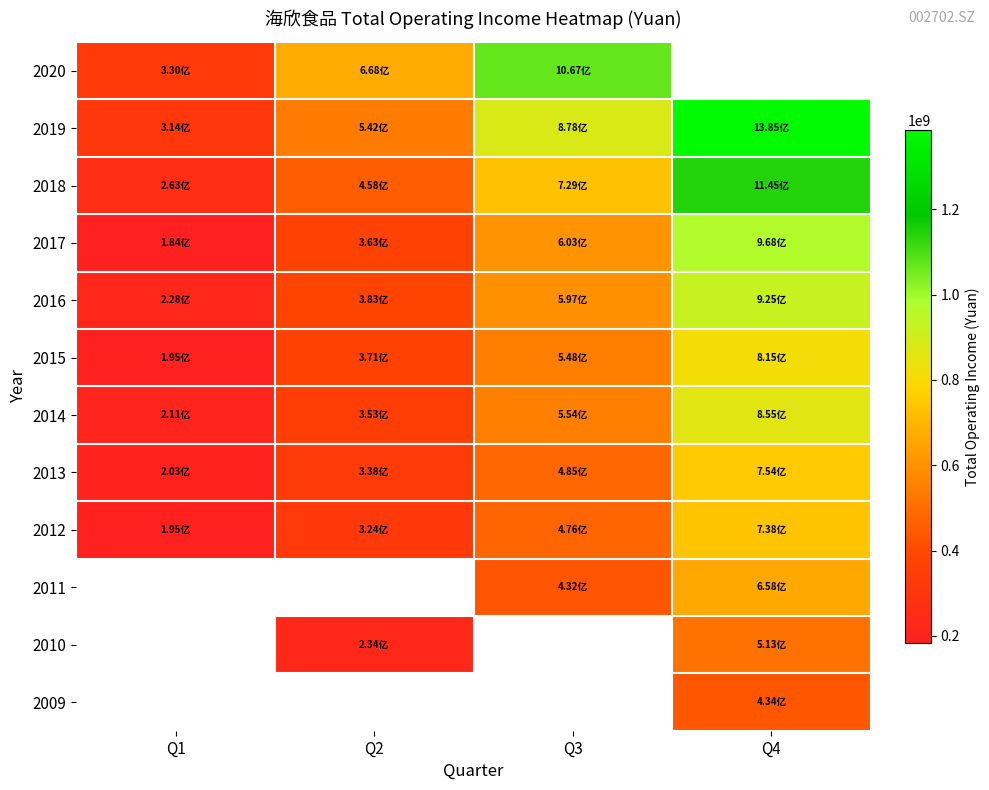

What is the minimum value shown in the chart?

184228974.8